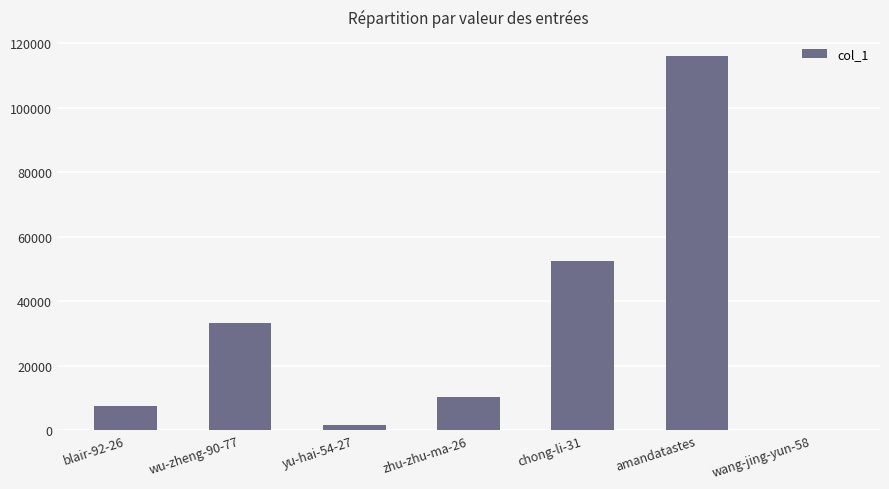

What is the sum of all values?

221769